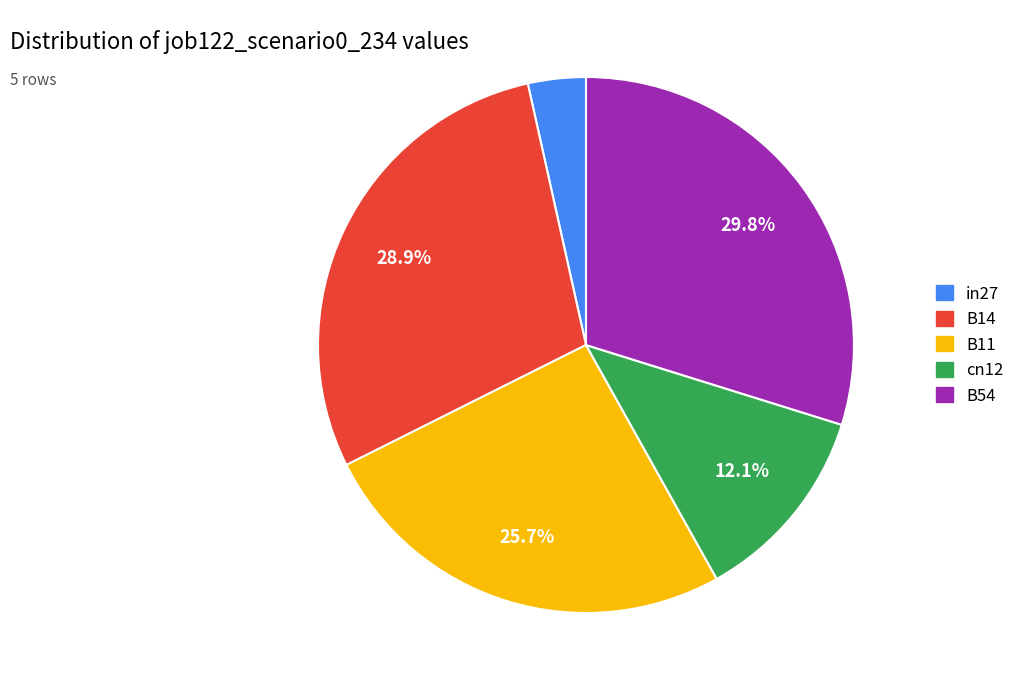

Is B14 the majority of the pie?

No